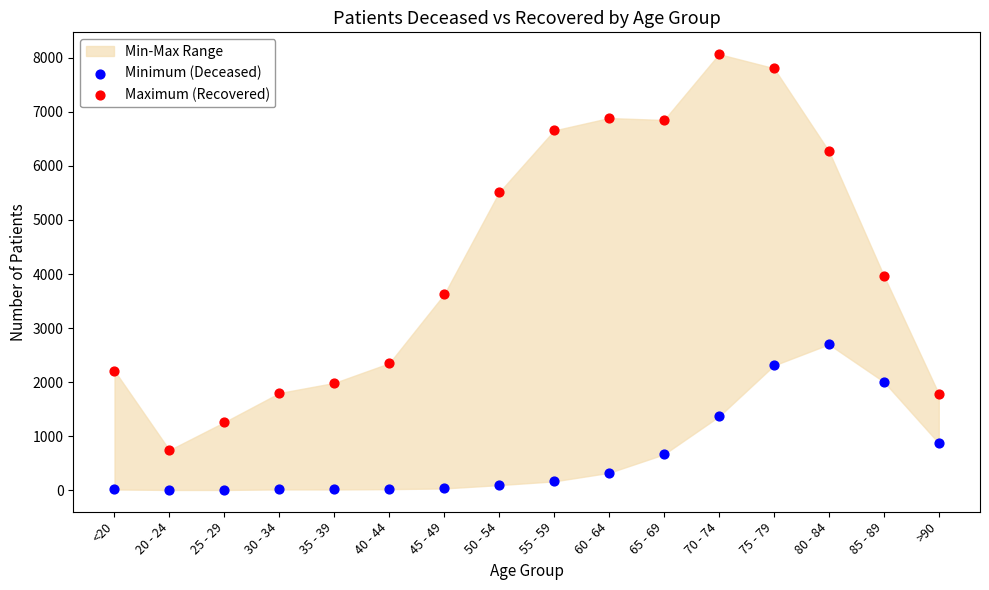

Which series has the widest spread of Y values?

Maximum (Recovered)